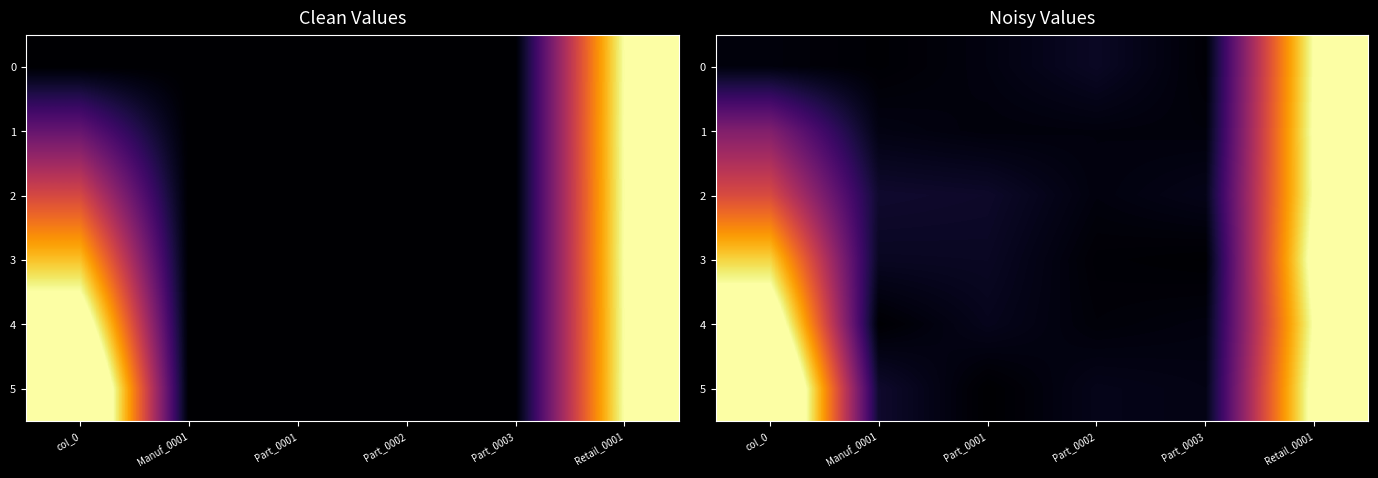

List the labels in order of 2 value, smallest first.

Part_0002, Part_0003, Part_0001, Manuf_0001, col_0, Retail_0001